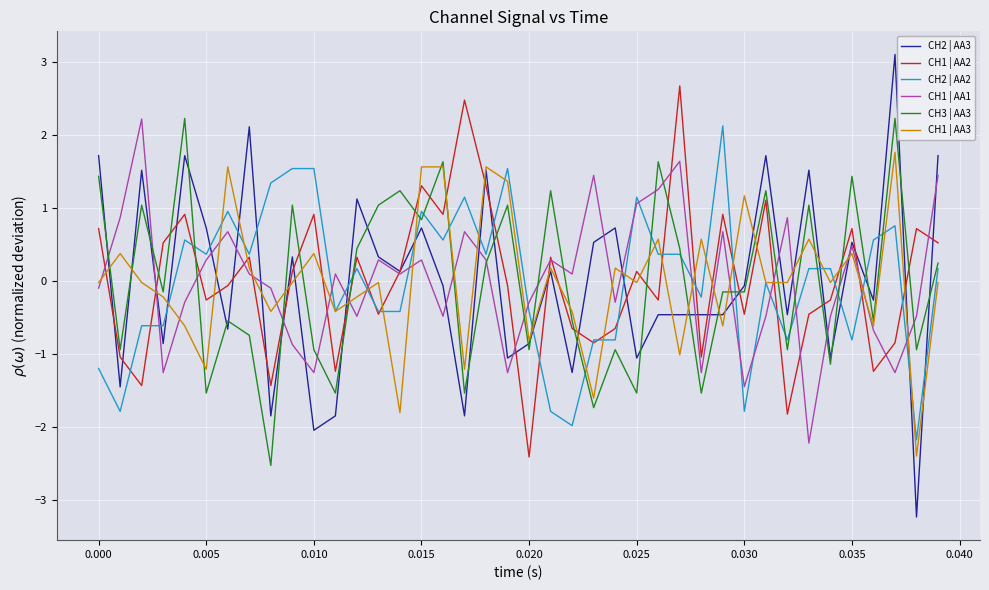

What is the greatest value displayed?

3.1